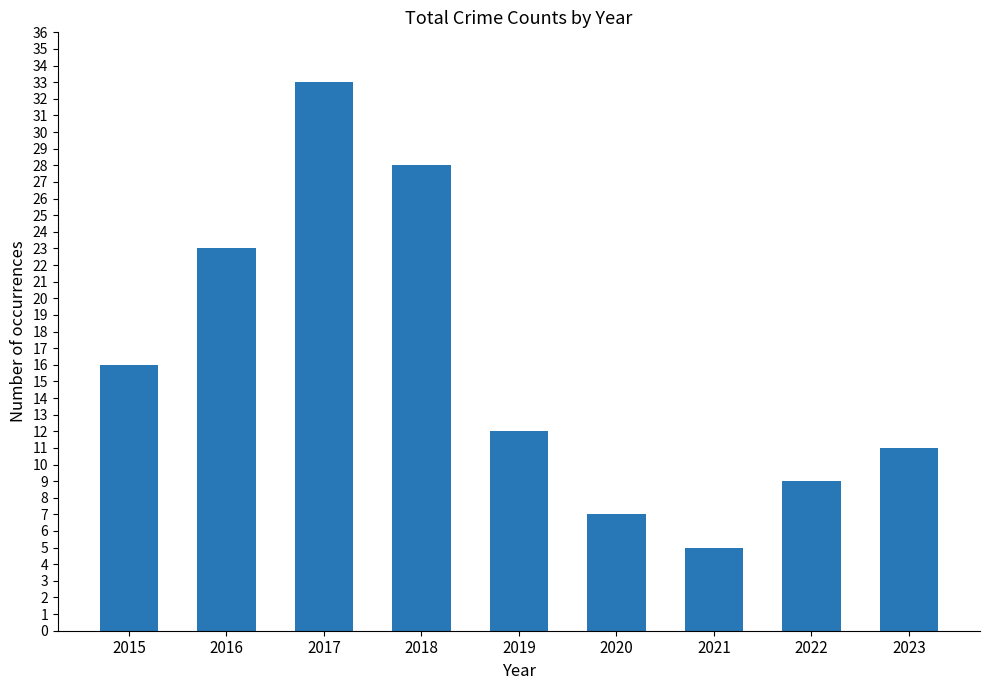

What is the smallest value displayed?

5